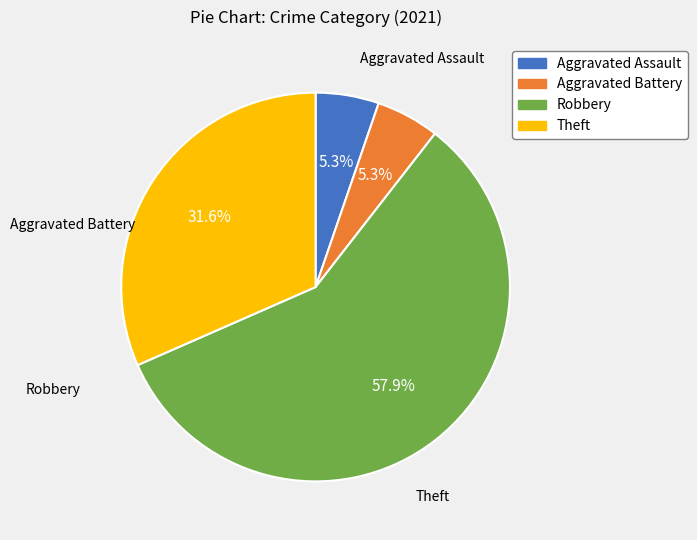

Does any single category account for the majority?

Yes